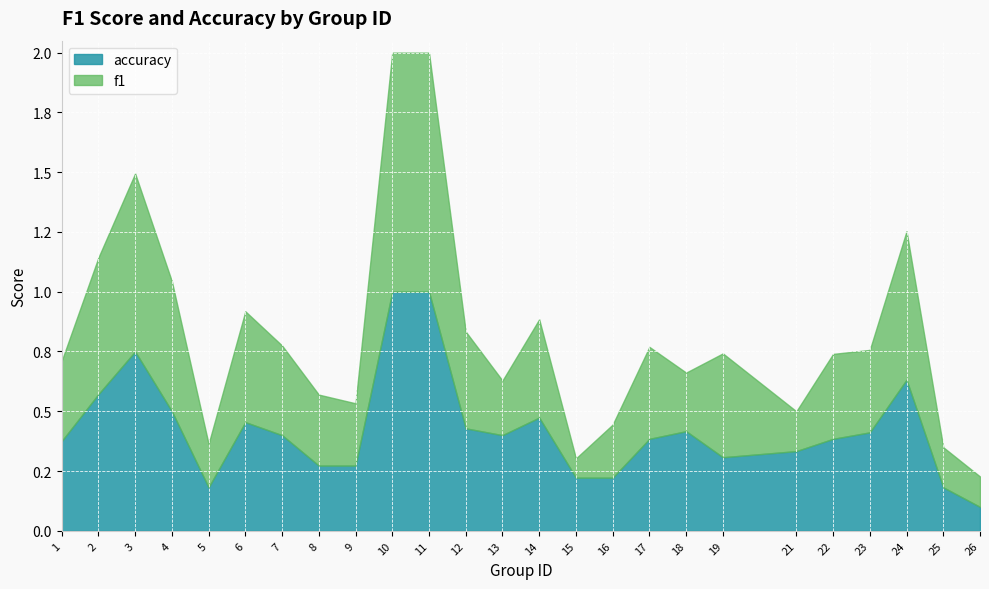

Reading right to left, what are all the values shown in this chart?

f1: 26=0.1	25=0.2	24=0.6	23=0.3	22=0.4	21=0.2	19=0.4	18=0.2	17=0.4	16=0.2	15=0.1	14=0.4	13=0.2	12=0.4	11=1.0	10=1.0	9=0.3	8=0.3	7=0.4	6=0.5	5=0.2	4=0.5	3=0.7	2=0.6	1=0.3
accuracy: 26=0.1	25=0.2	24=0.6	23=0.4	22=0.4	21=0.3	19=0.3	18=0.4	17=0.4	16=0.2	15=0.2	14=0.5	13=0.4	12=0.4	11=1.0	10=1.0	9=0.3	8=0.3	7=0.4	6=0.5	5=0.2	4=0.5	3=0.8	2=0.6	1=0.4